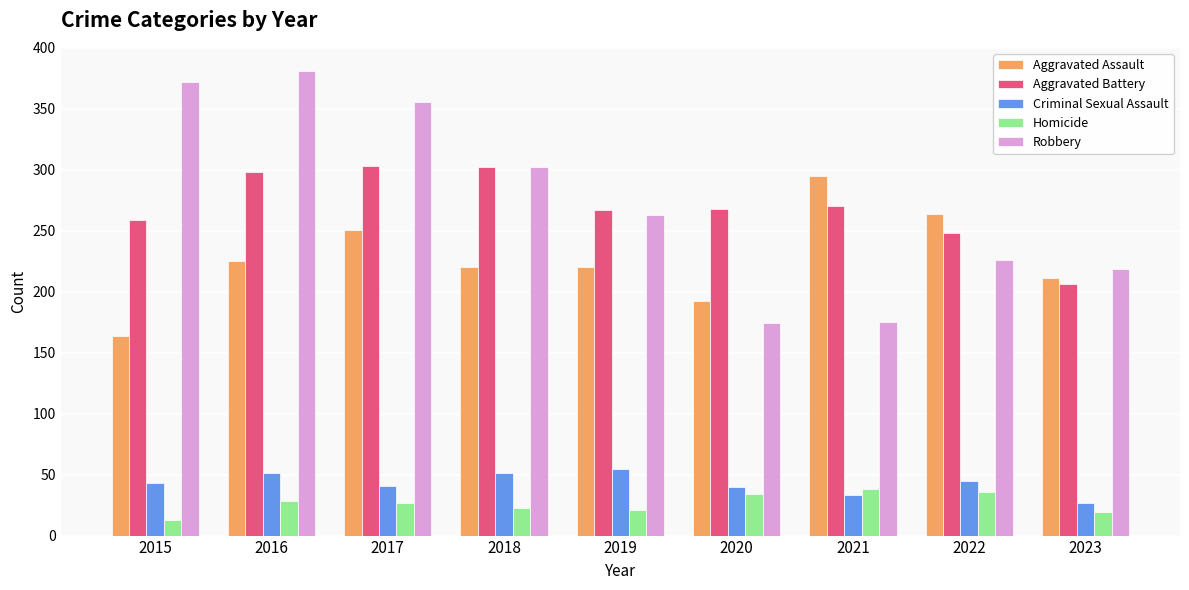

What is the difference between the maximum and second lowest values in the Homicide series?

19